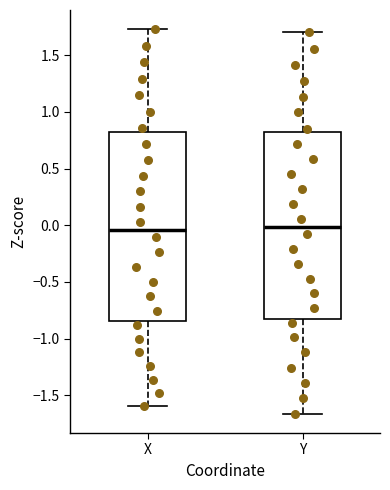

Where does the lower whisker of the box for Y end on the y-axis? The values are not printed on the chart, so give them approximately, as read against the axis.

-1.65